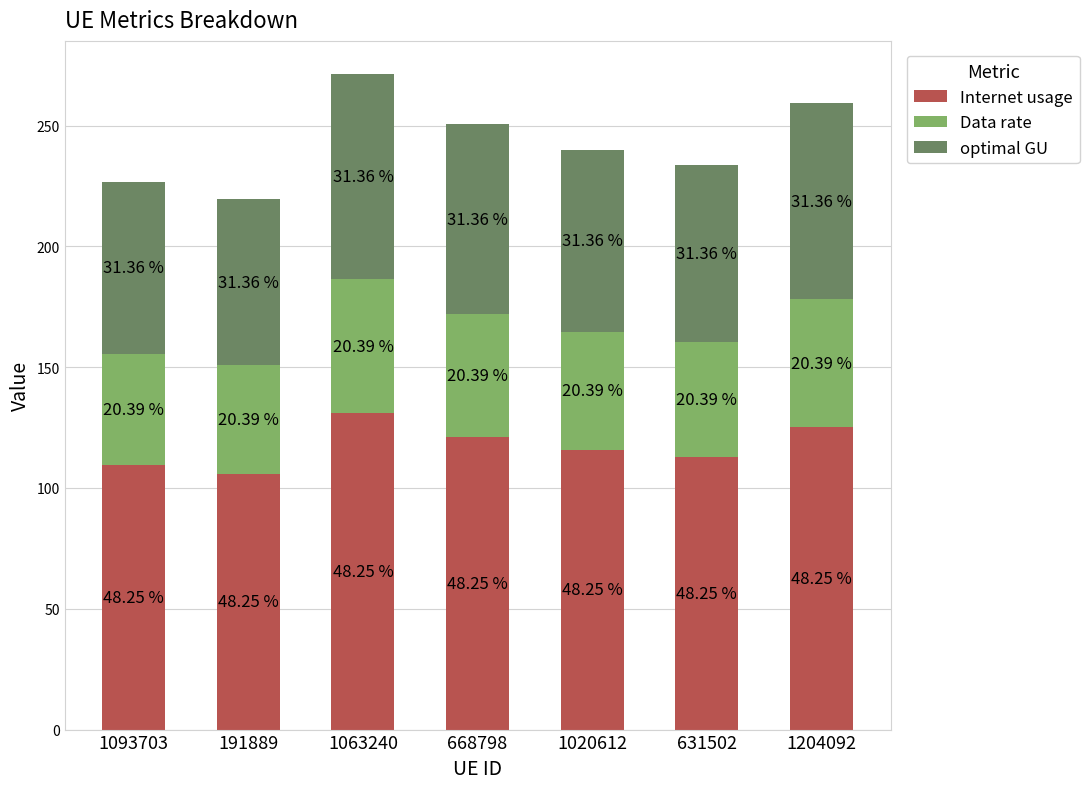

What are all the series names shown in the legend?

Internet usage, Data rate, optimal GU